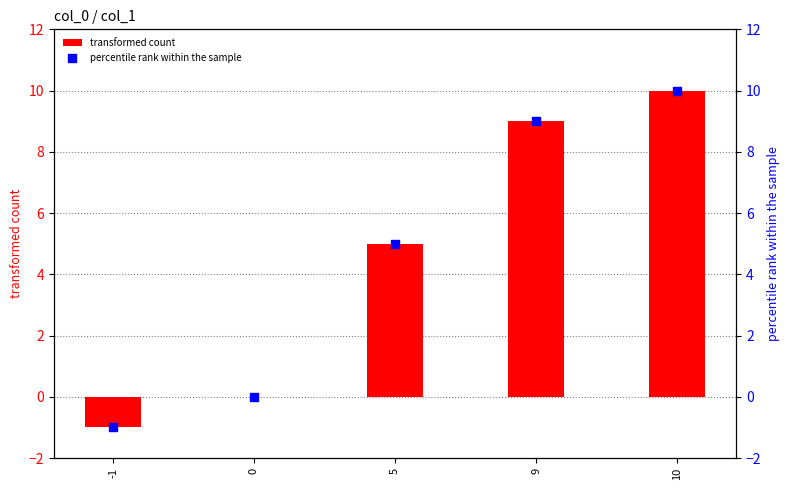

What is the total value across all series at 5?

10